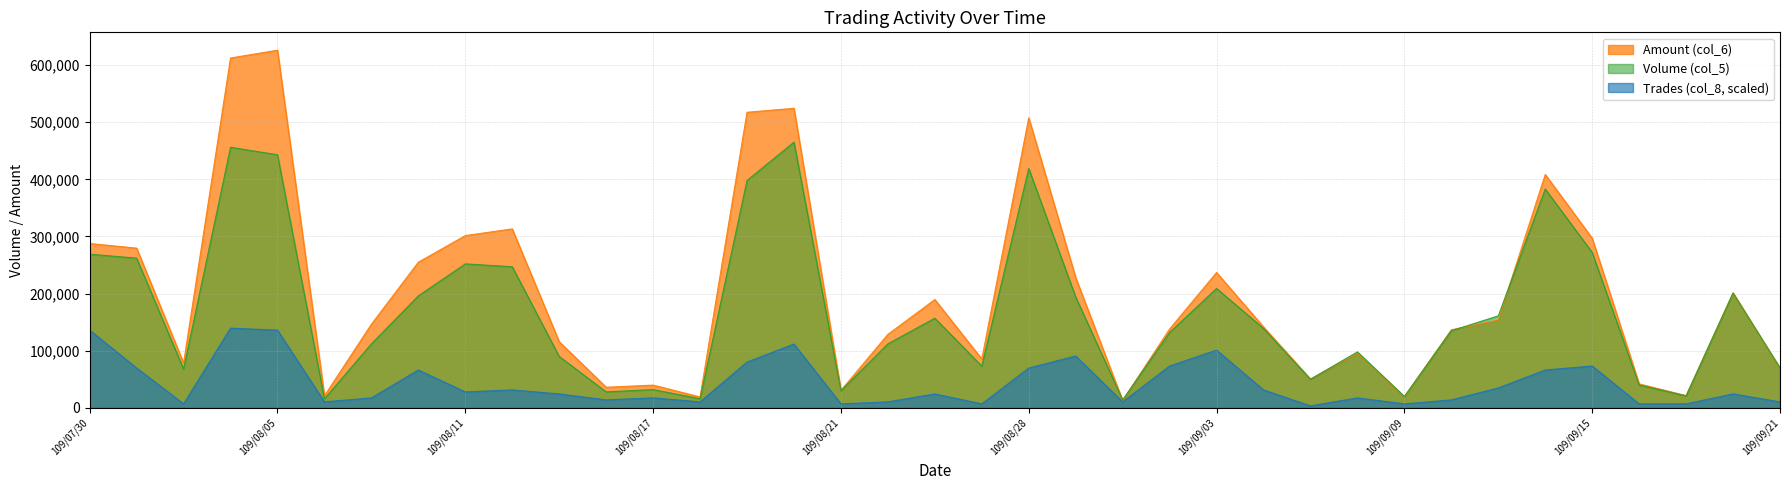

At which label is Trades (col_8) closest to 71493?

109/07/31